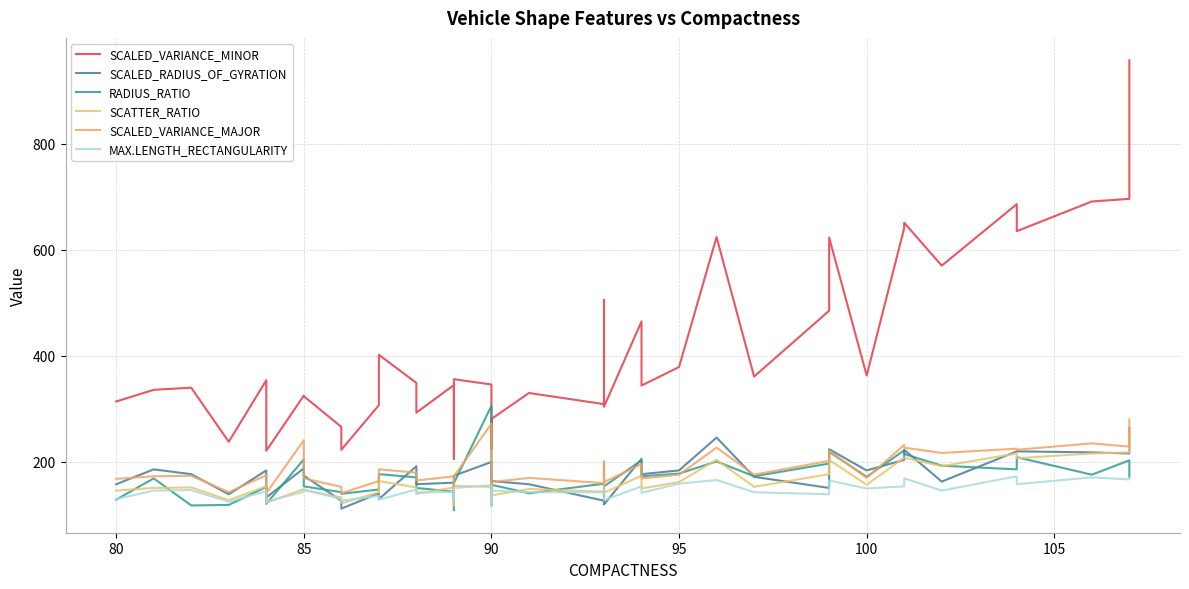

How many intersections are there between SCALED_VARIANCE_MAJOR and RADIUS_RATIO?

6